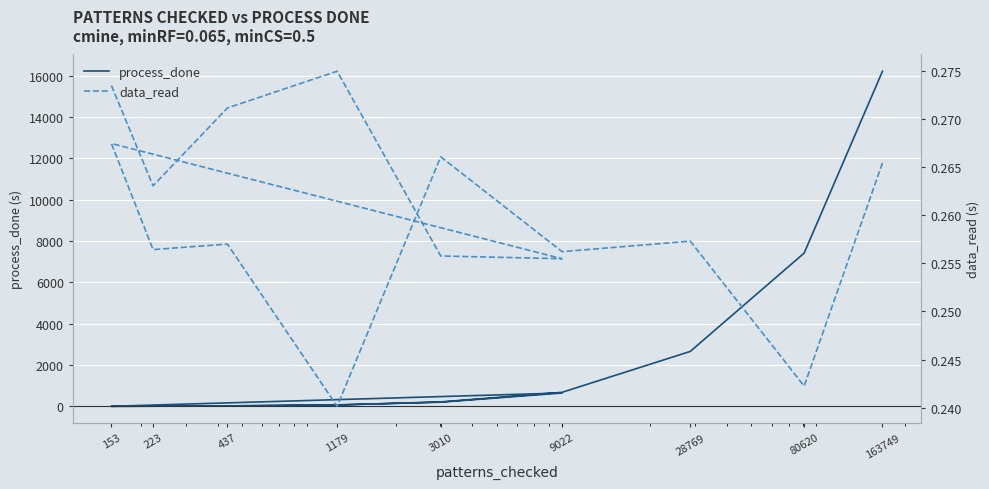

How many data_read values are between 0 and 1?

15